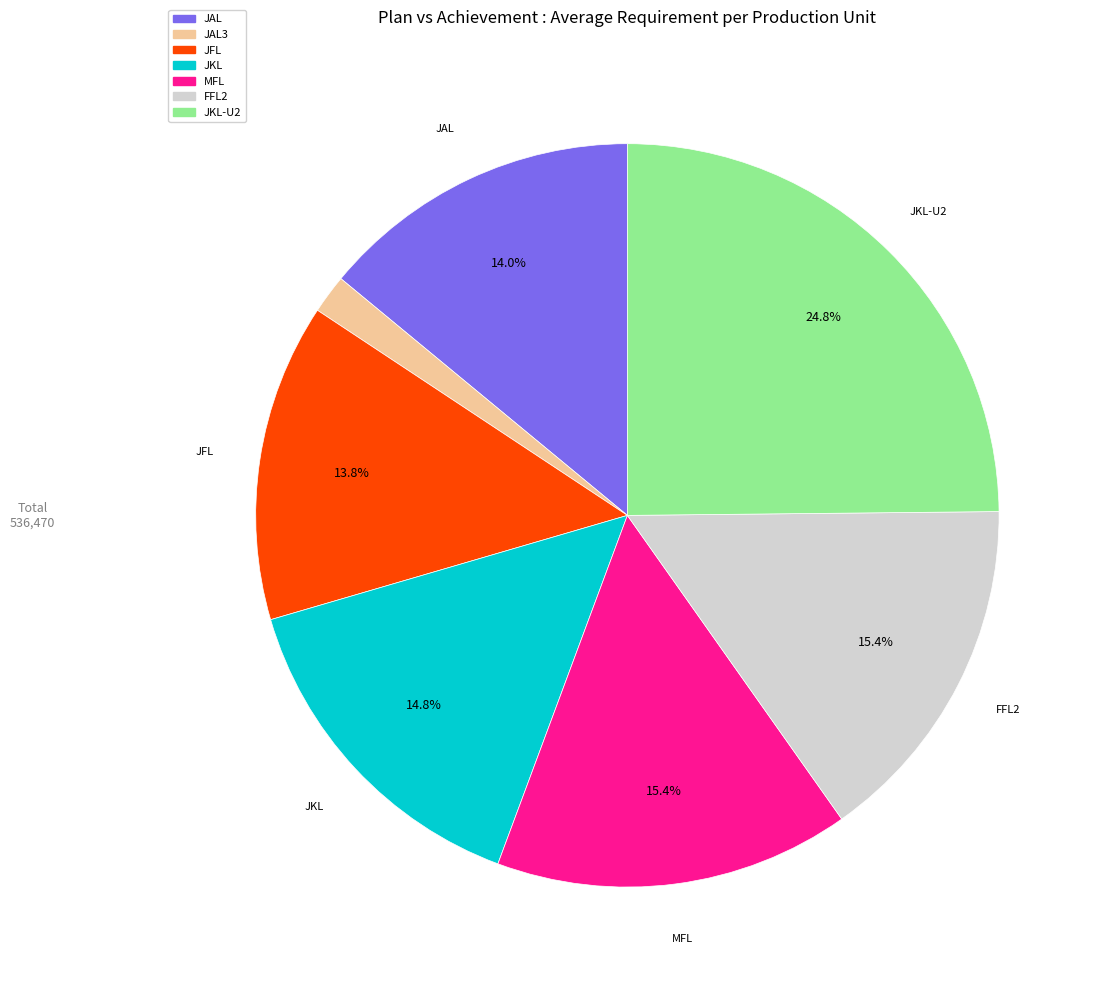

Is there a majority slice in this chart?

No